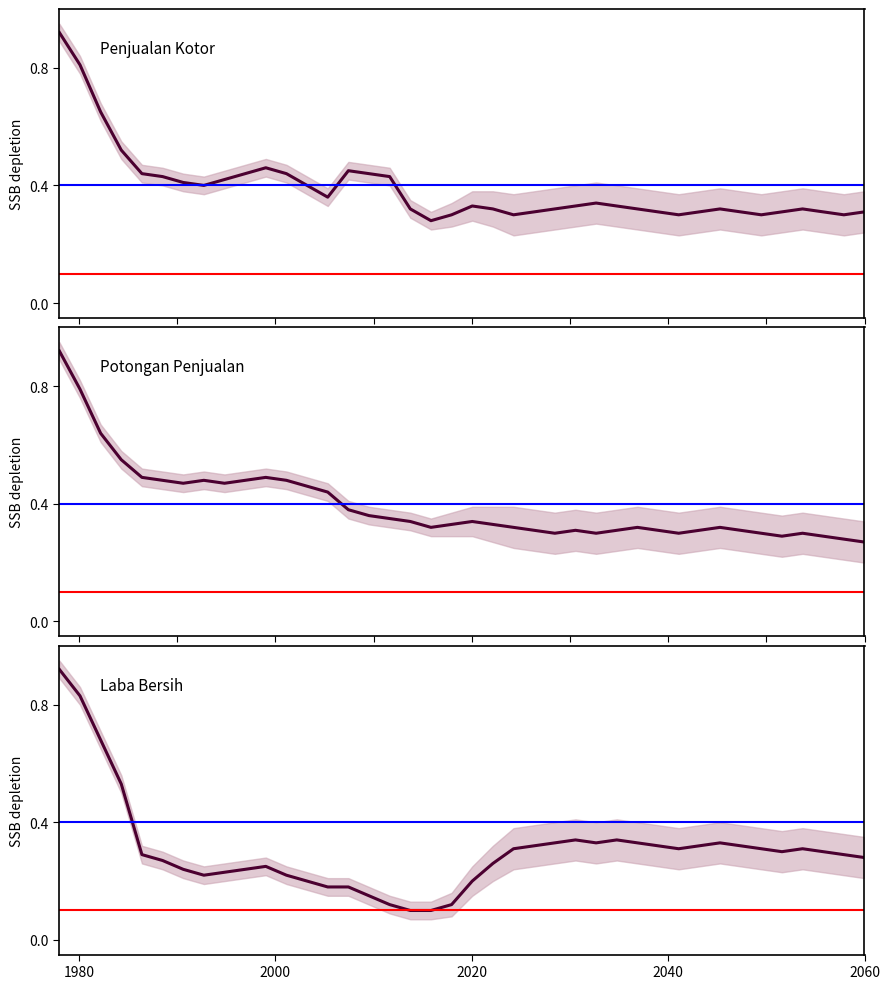

Which series has the largest range (max minus min)?

LABA BERSIH